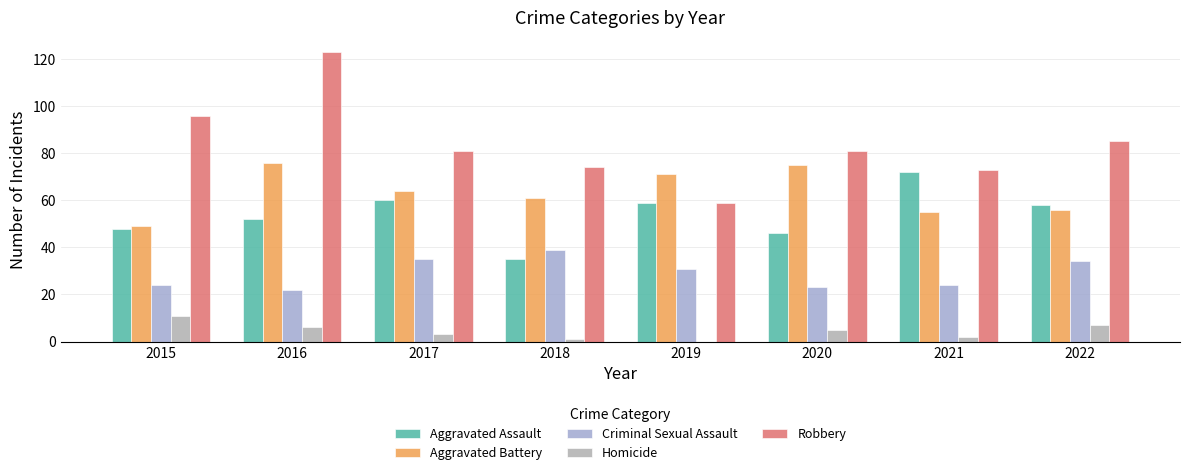

How many groups of bars are there?

8